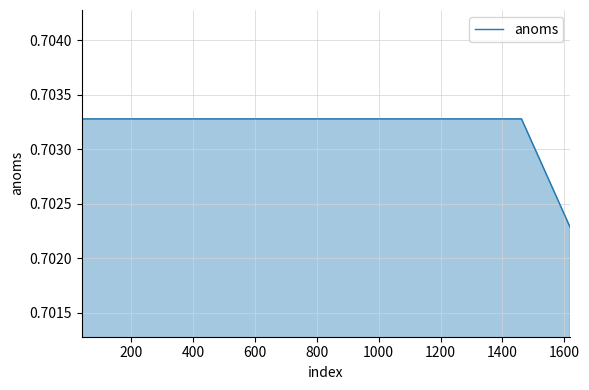

How many series are shown in this chart?

1